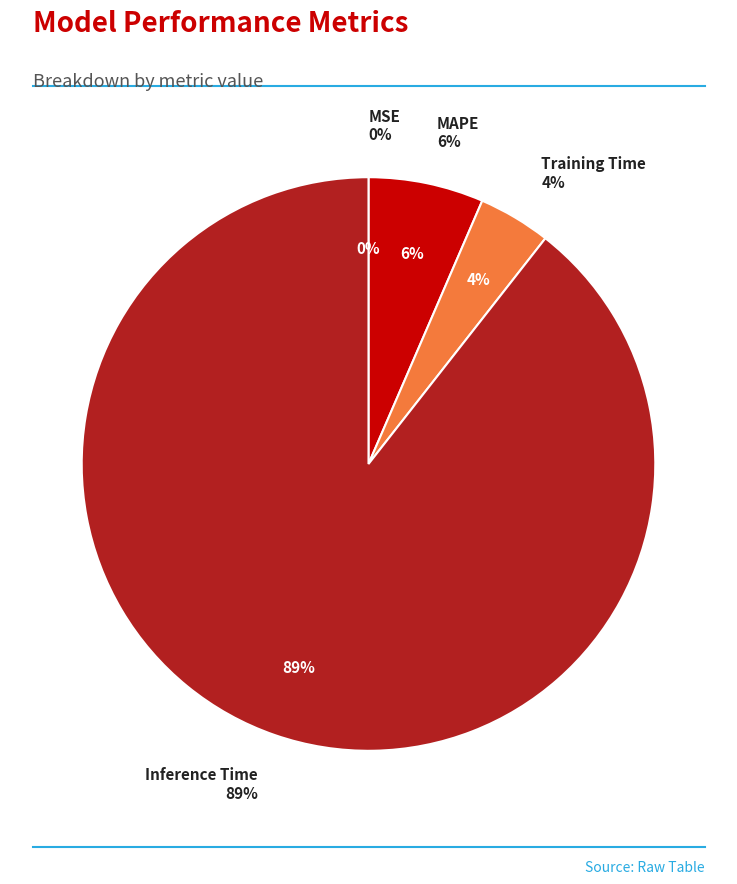

What is the majority slice?

Inference Time